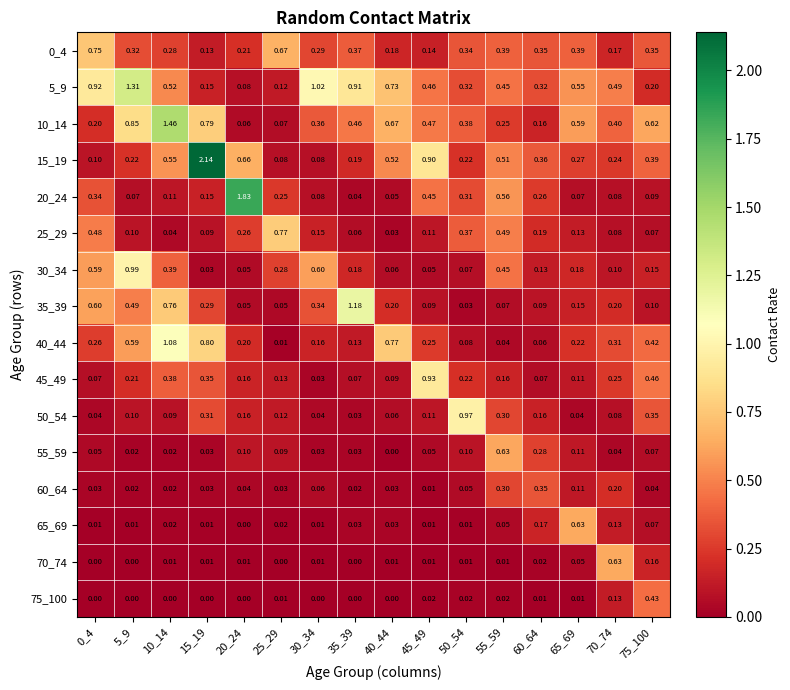

Is the value of 50_54 at 30_34 greater than the value of 0_4 at 25_29?

No